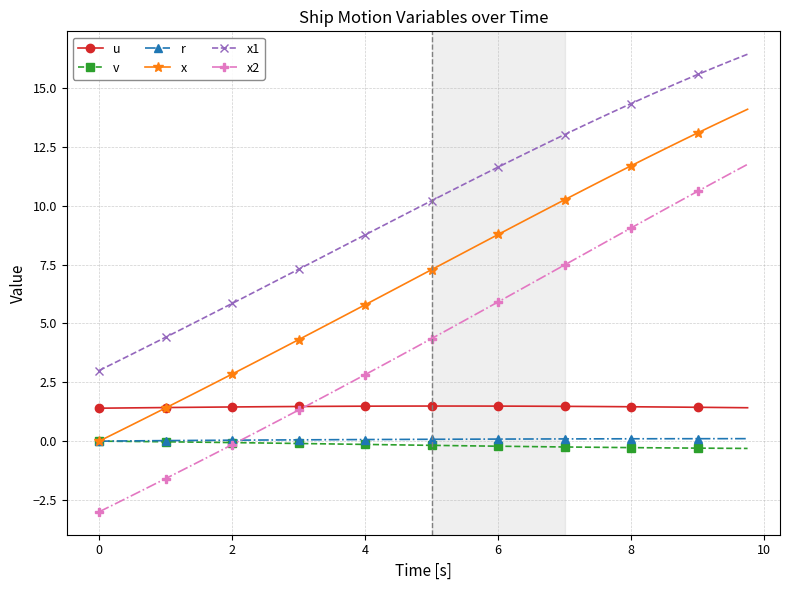

What is the average value of the x series?

7.1